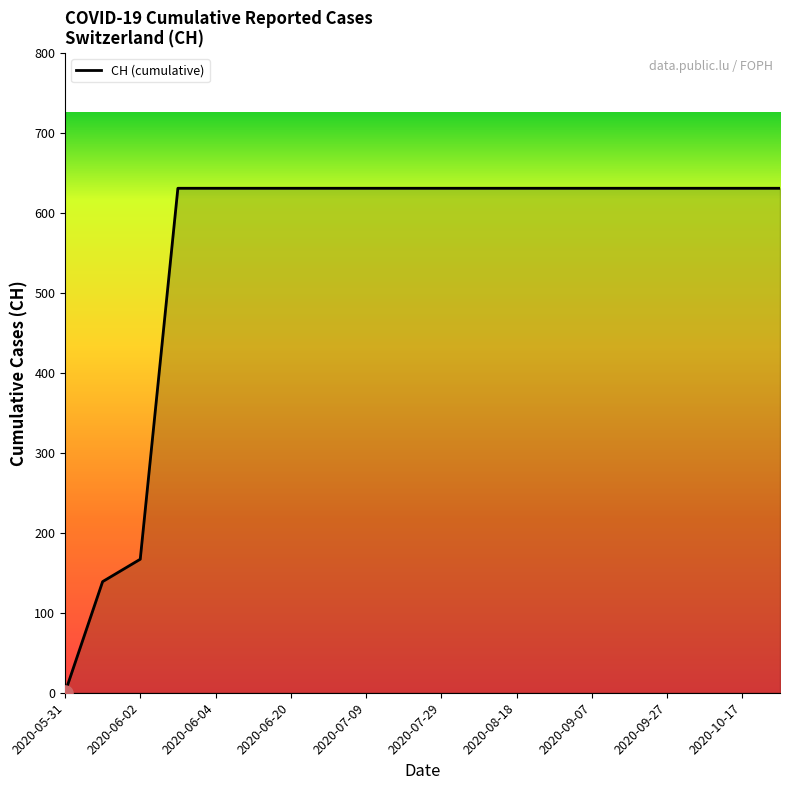

What is the maximum value shown in the chart?

631